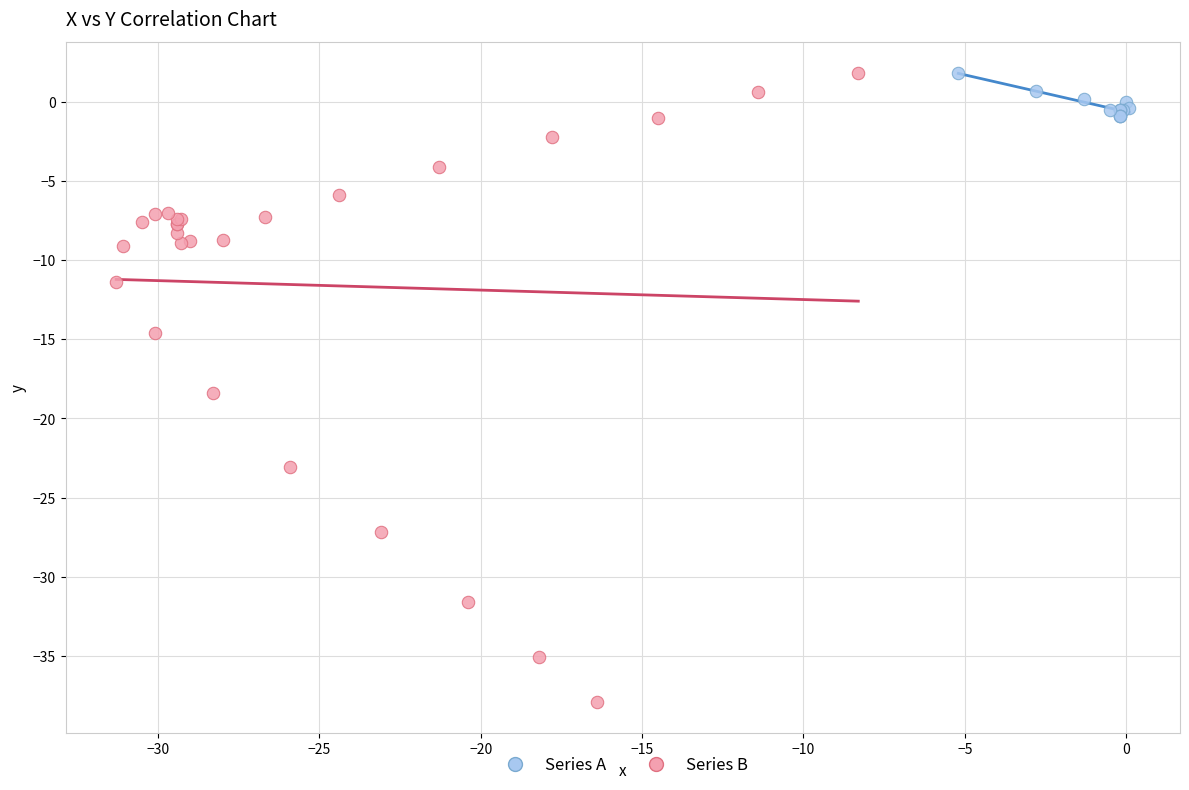

Which series contains the lowest Y value?

Series B